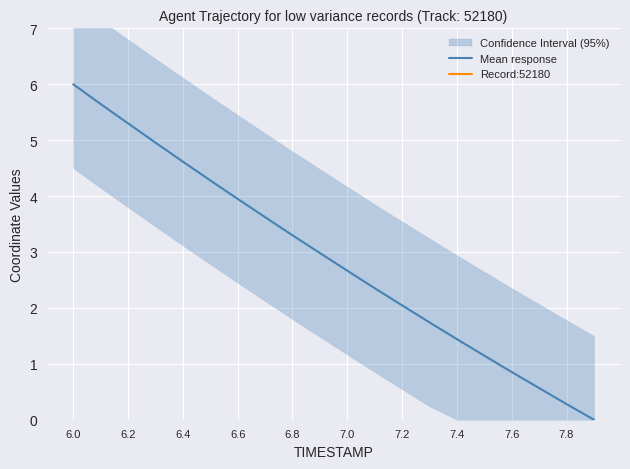

What is the maximum value for Mean response?

6.0